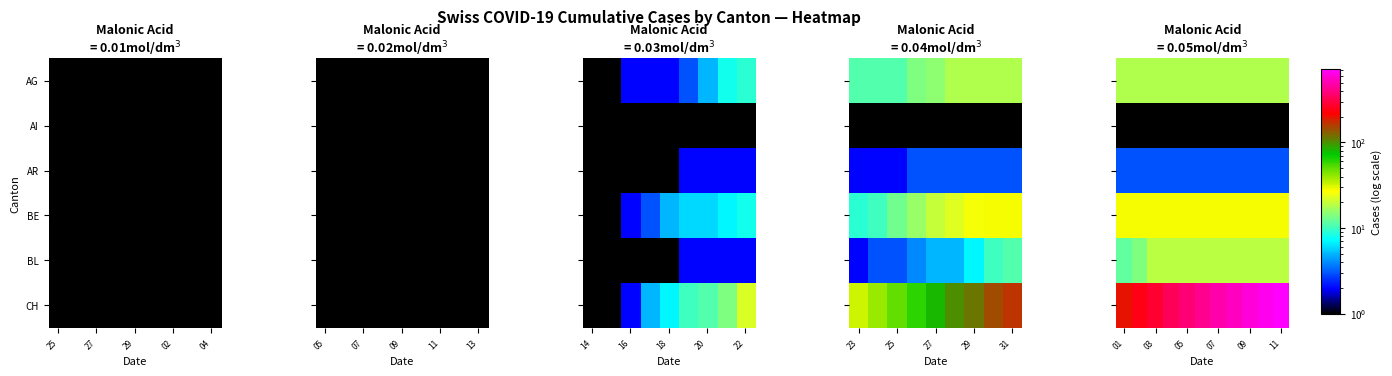

What is the average value of the CH series?

443